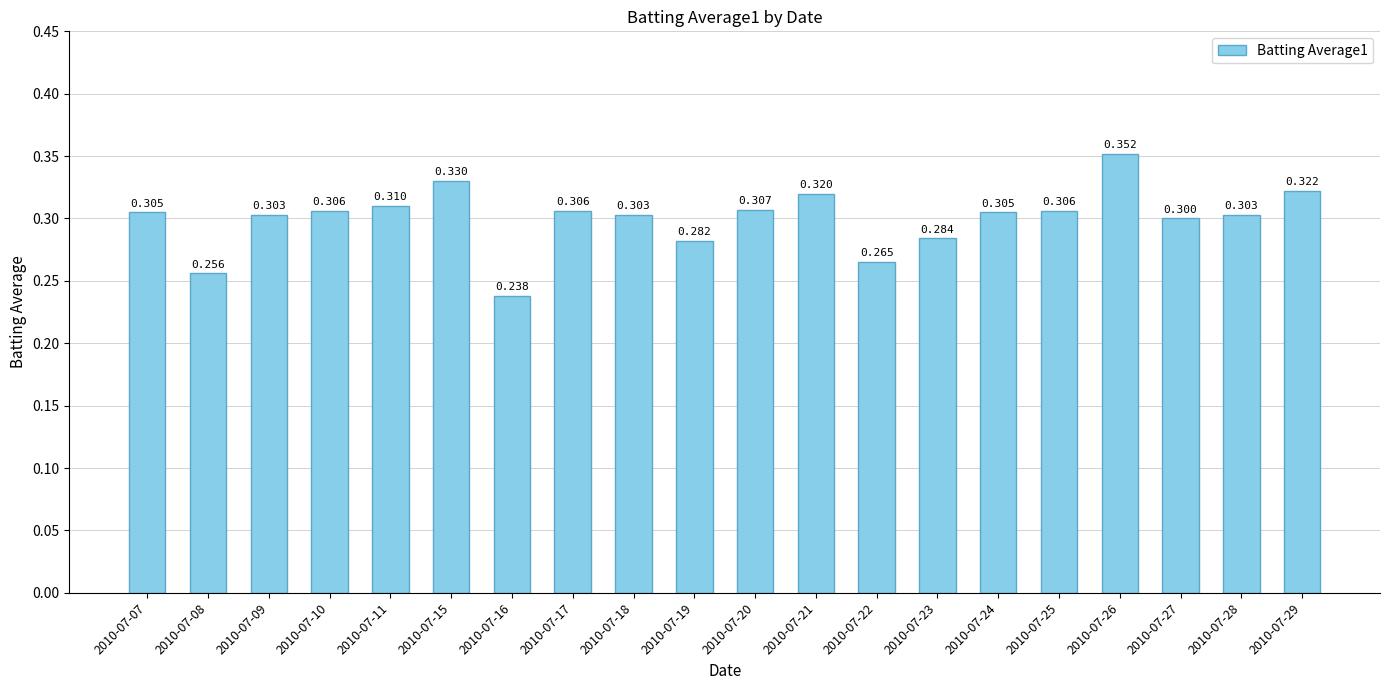

The value at 2010-07-27 is 0.3. True or false?

True